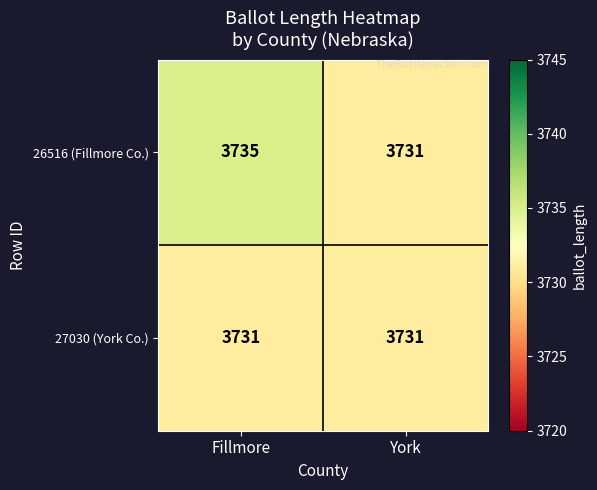

What is the total value across all series at Fillmore?

7466